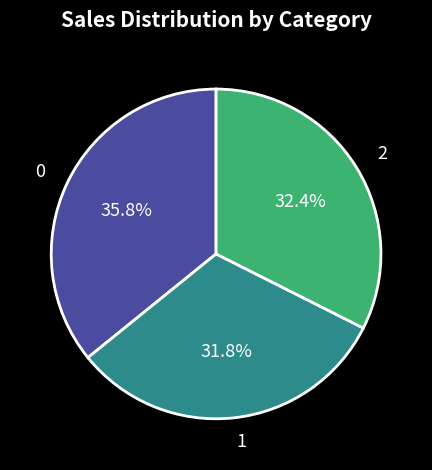

Which slice is the smallest?

1